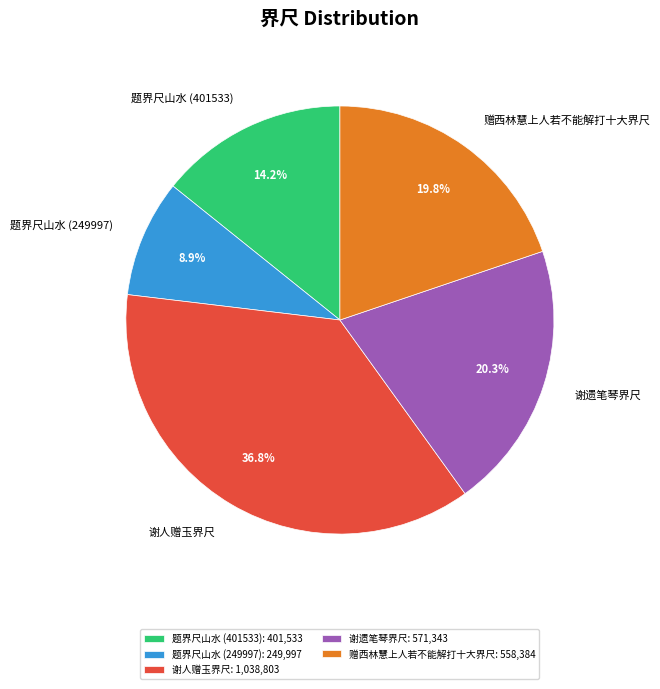

True or false: 谢遗笔琴界尺 accounts for 12% of the total.

False